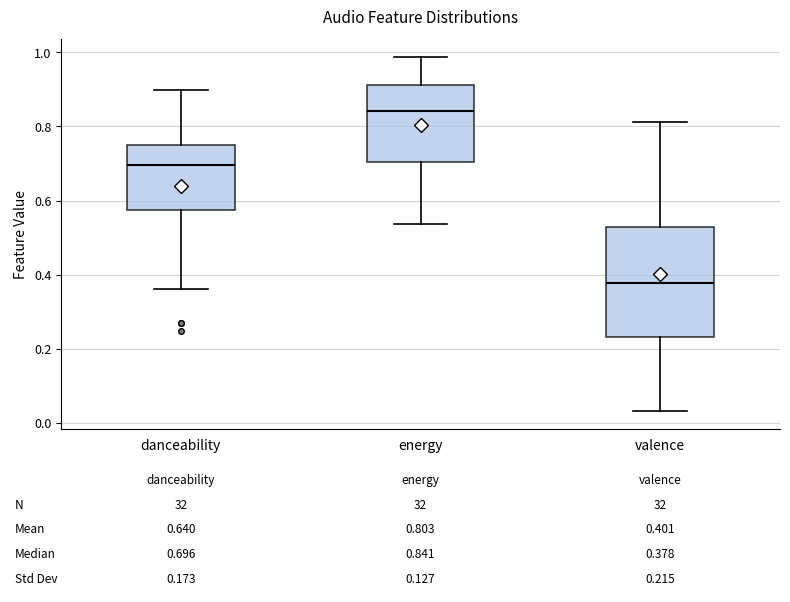

Comparing the boxes themselves (not the whiskers), which one is the tallest?

valence